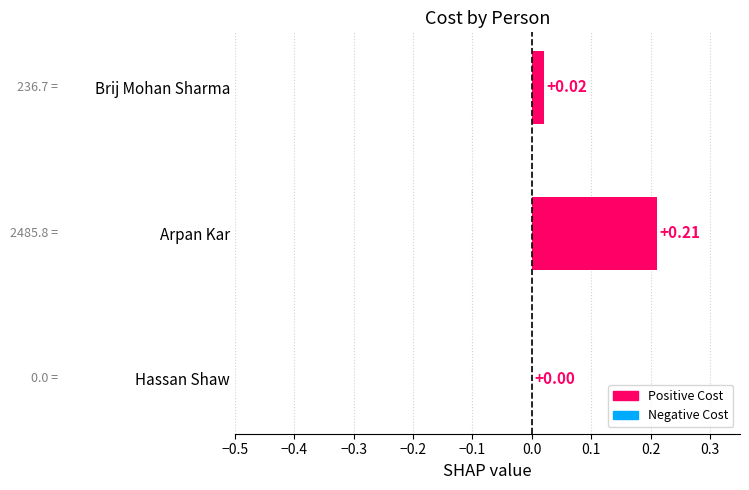

Which has a higher value, Brij Mohan Sharma or Arpan Kar?

Arpan Kar